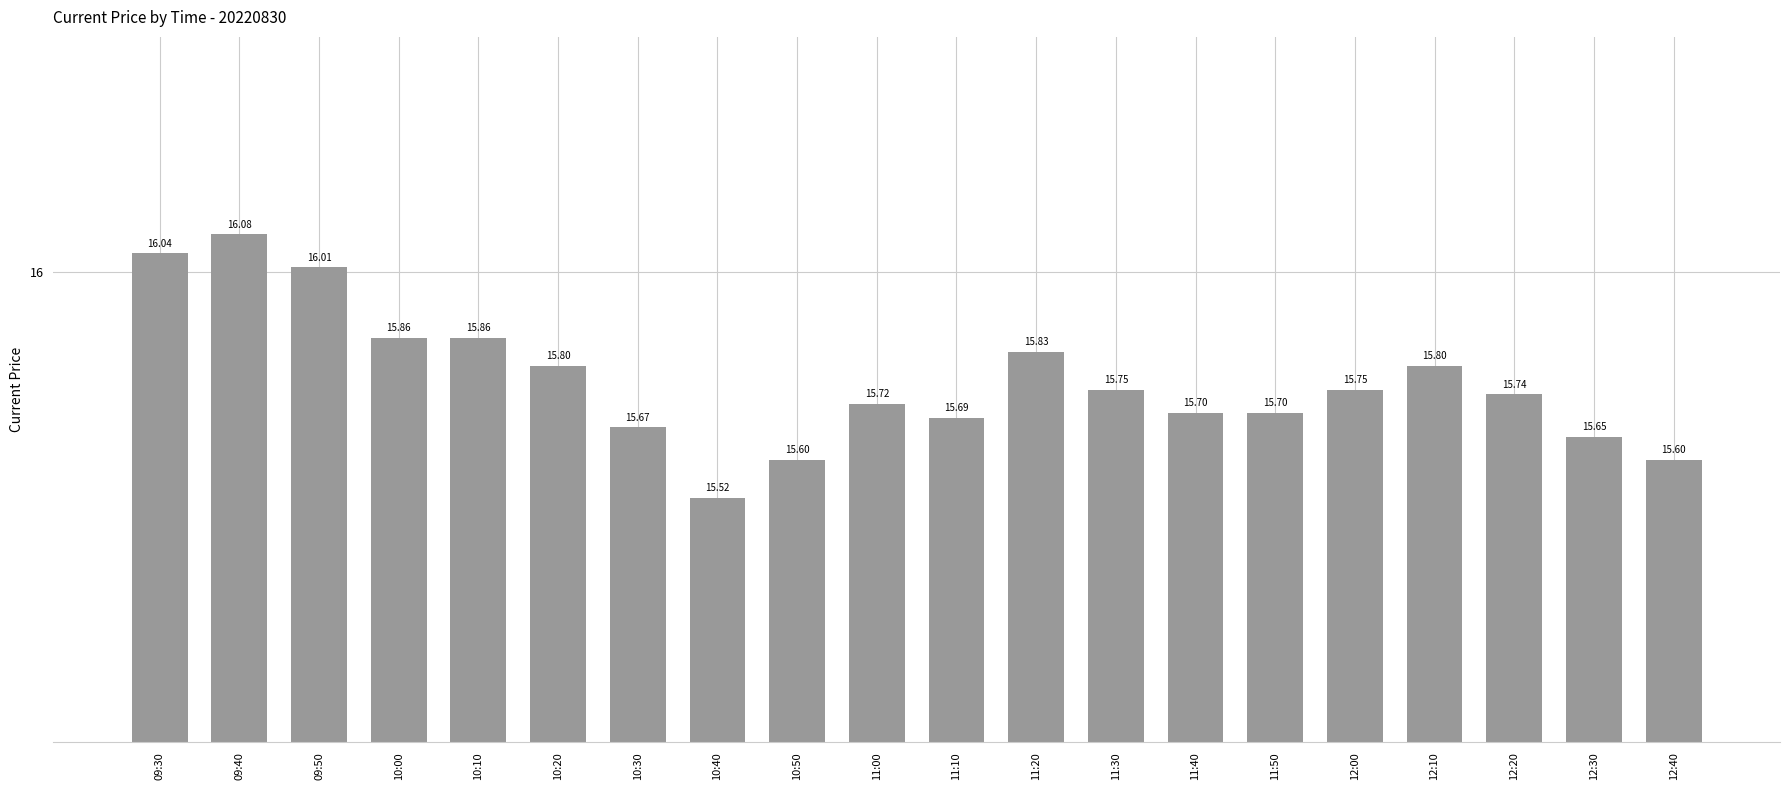

At which category does the chart reach its minimum across all series?

10:40